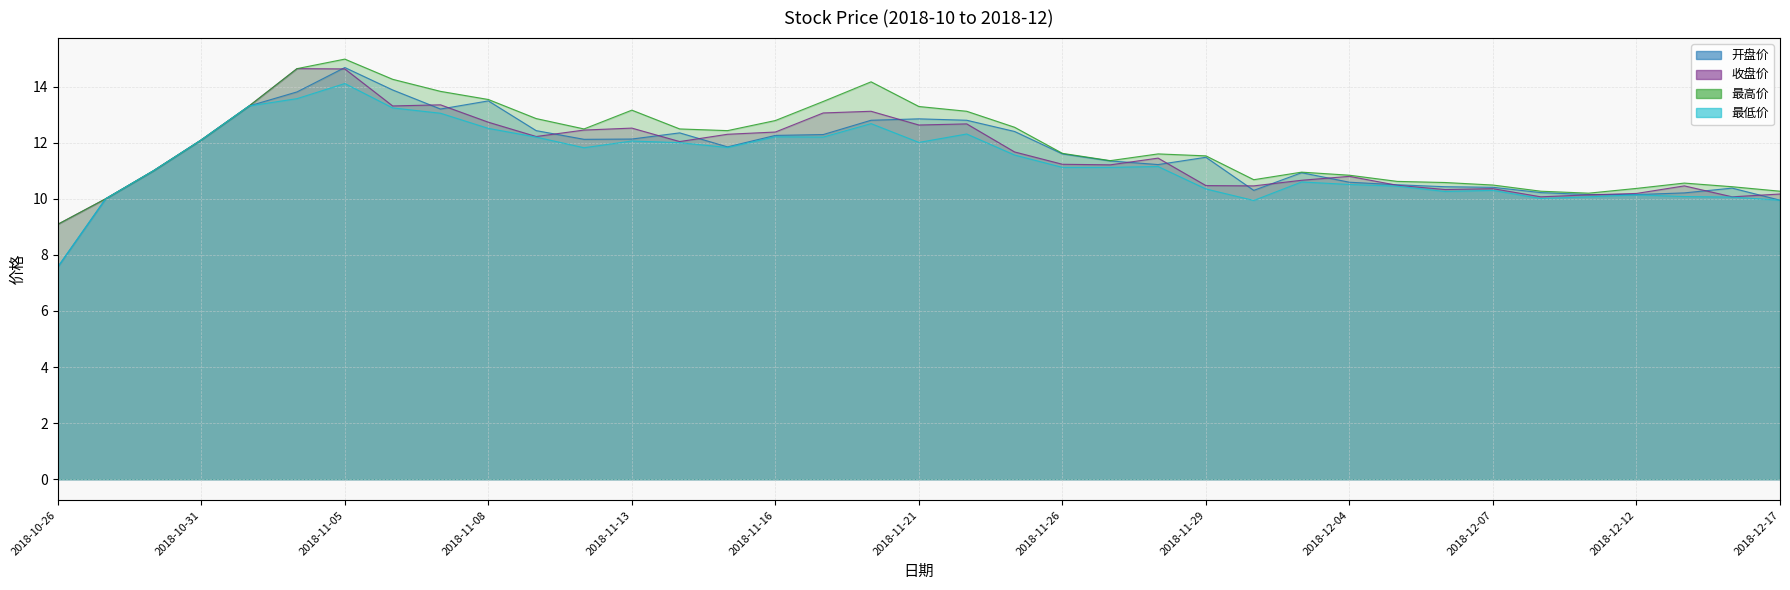

The 收盘价 series shows 13.3 at 2018-11-01. True or false?

True